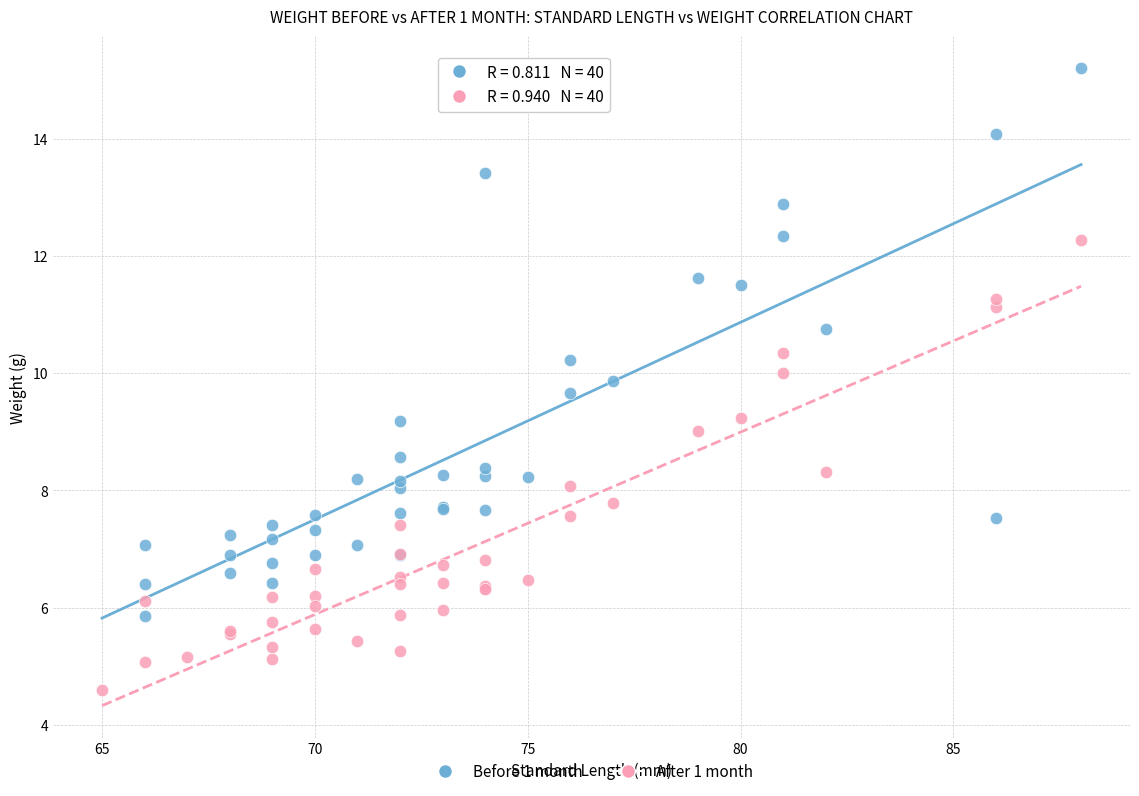

What are all the series names shown in the legend?

Before 1 month, After 1 month